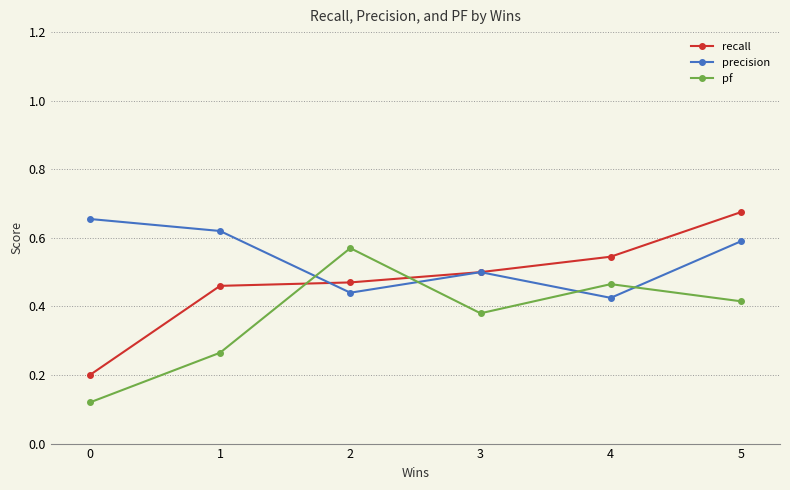

How many lines are shown in the chart?

3